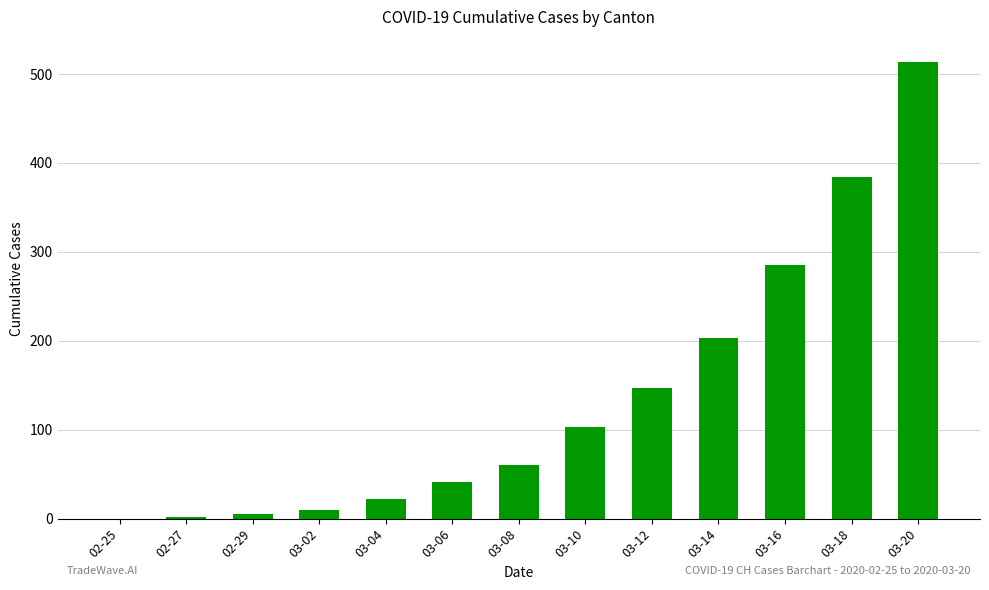

Which label corresponds to the largest value in the chart?

03-20